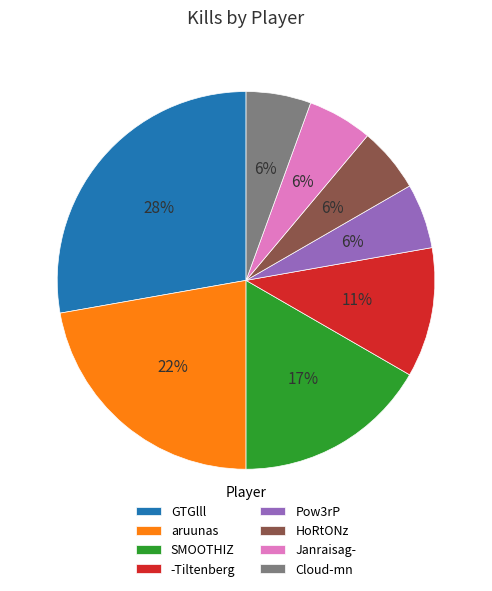

To the nearest percent, what is the difference between the aruunas and -Tiltenberg slice percentages?

11%